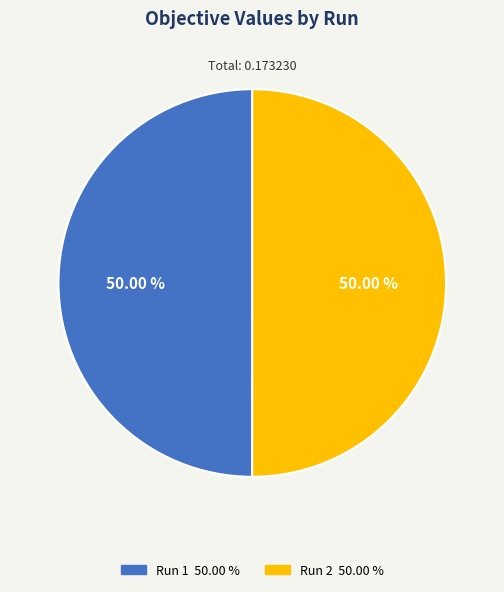

To the nearest percent, what percentage of the pie is Run 2?

50%